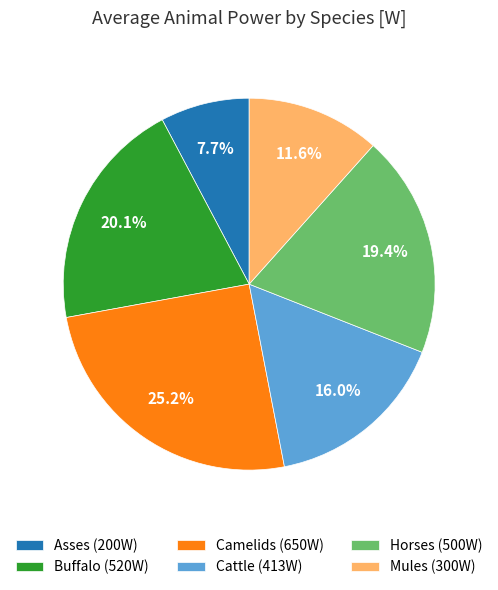

Which has a higher value, Camelids or Mules?

Camelids